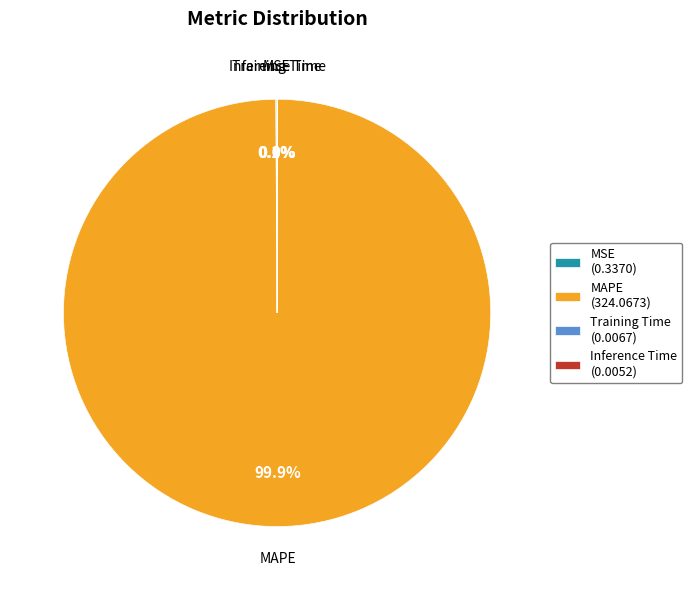

Which slice is the largest?

MAPE